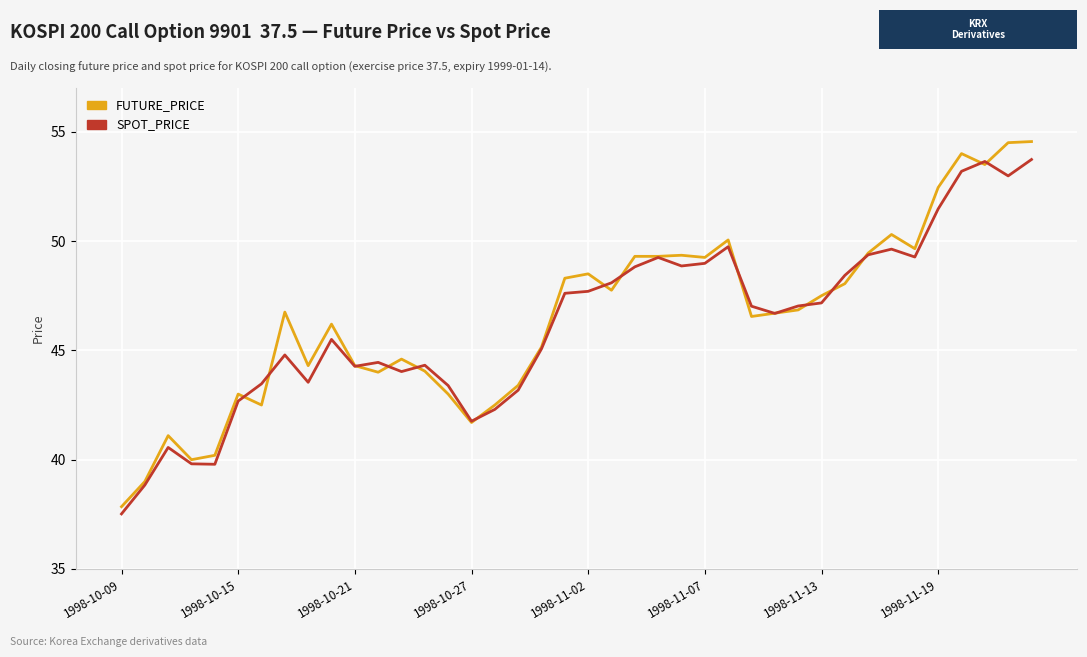

Which series has the largest range (max minus min)?

FUTURE_PRICE